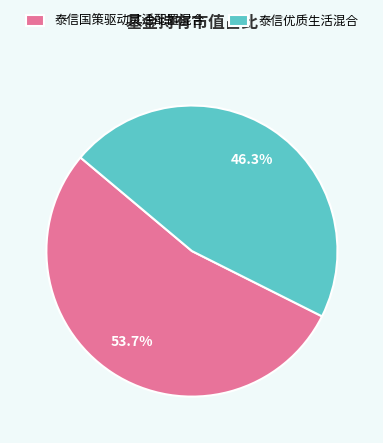

Combined, what portion of the pie is 泰信国策驱动灵活配置混合 and 泰信优质生活混合?

100.0%